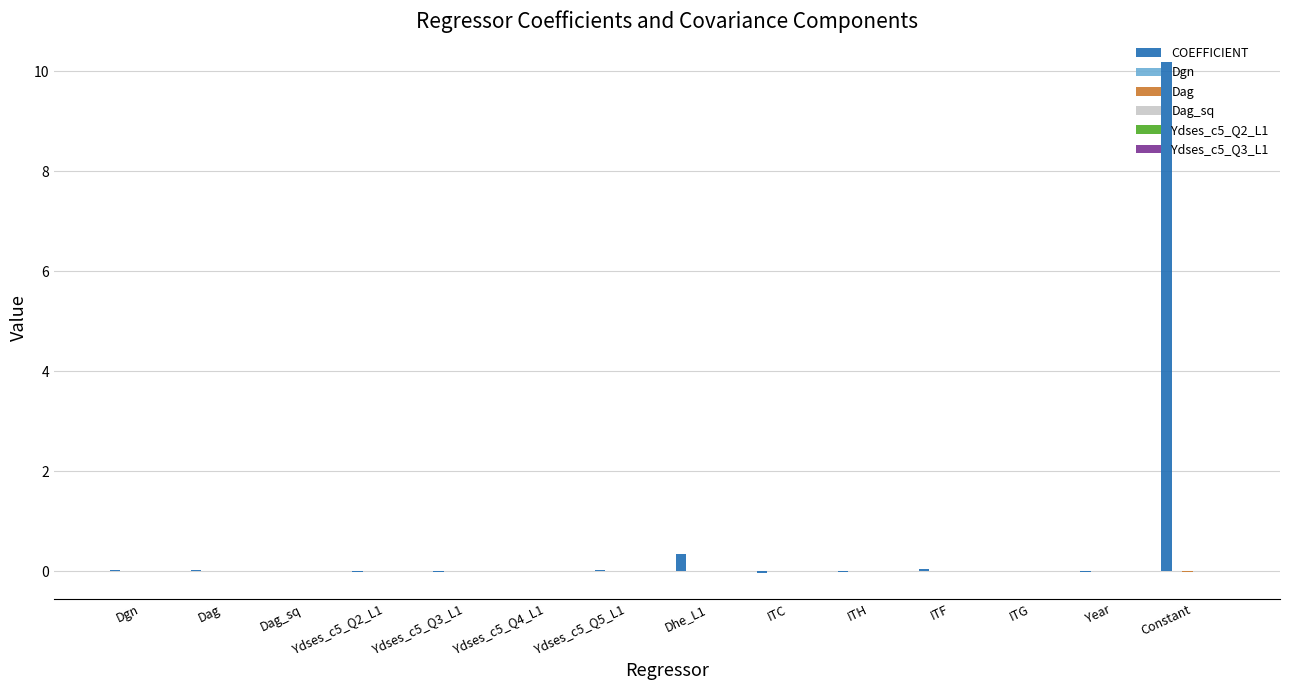

What is the maximum value for COEFFICIENT?

10.2